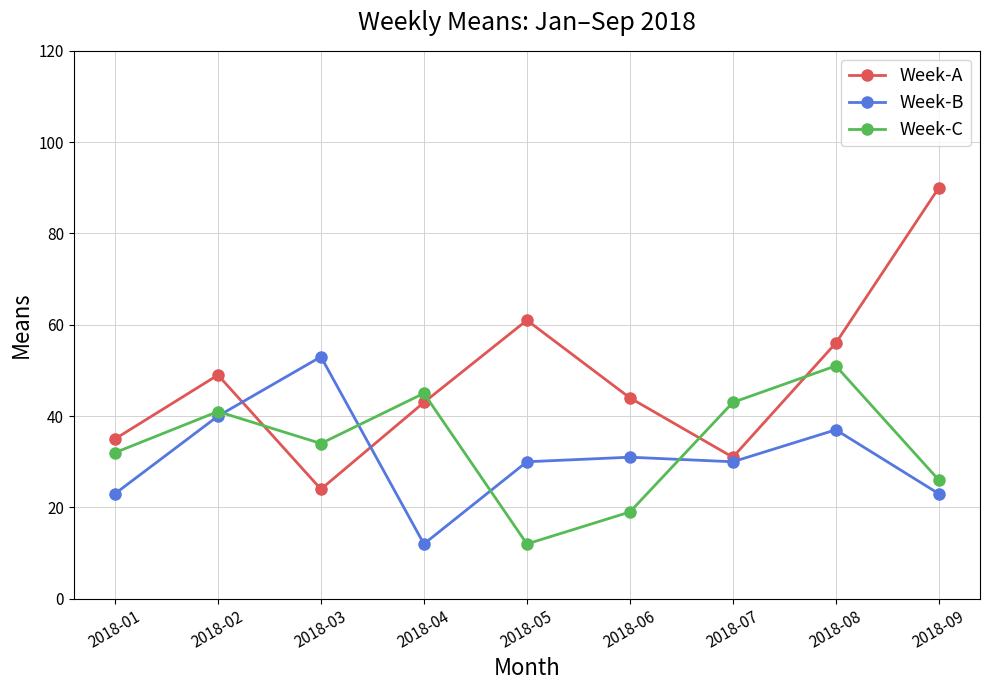

Which series ends up on top after the final intersection of Week-C and Week-A?

Week-A